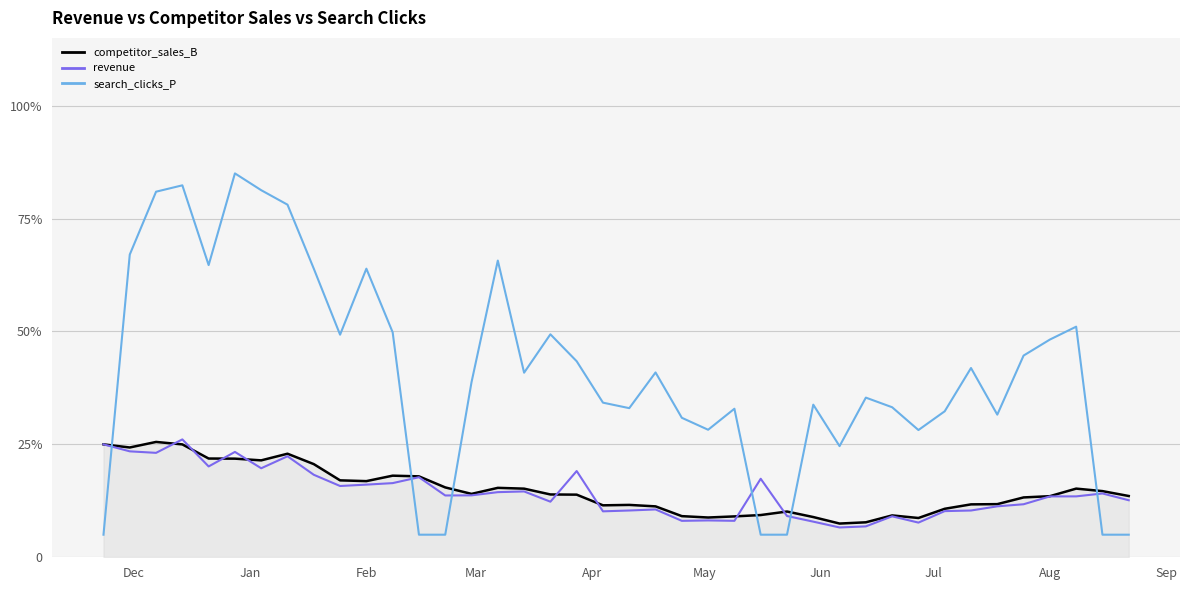

How many times do competitor_sales_B and search_clicks_P cross each other?

6